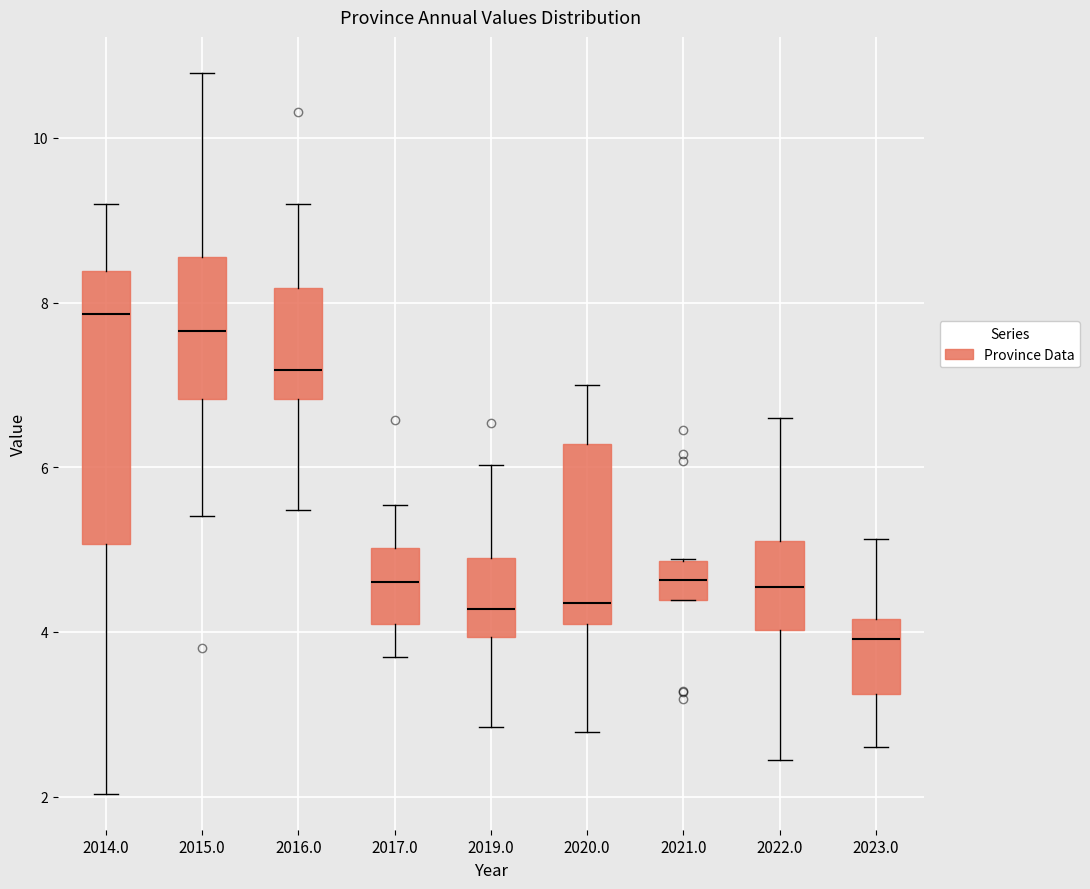

Comparing the boxes themselves (not the whiskers), which one is the tallest?

2014.0